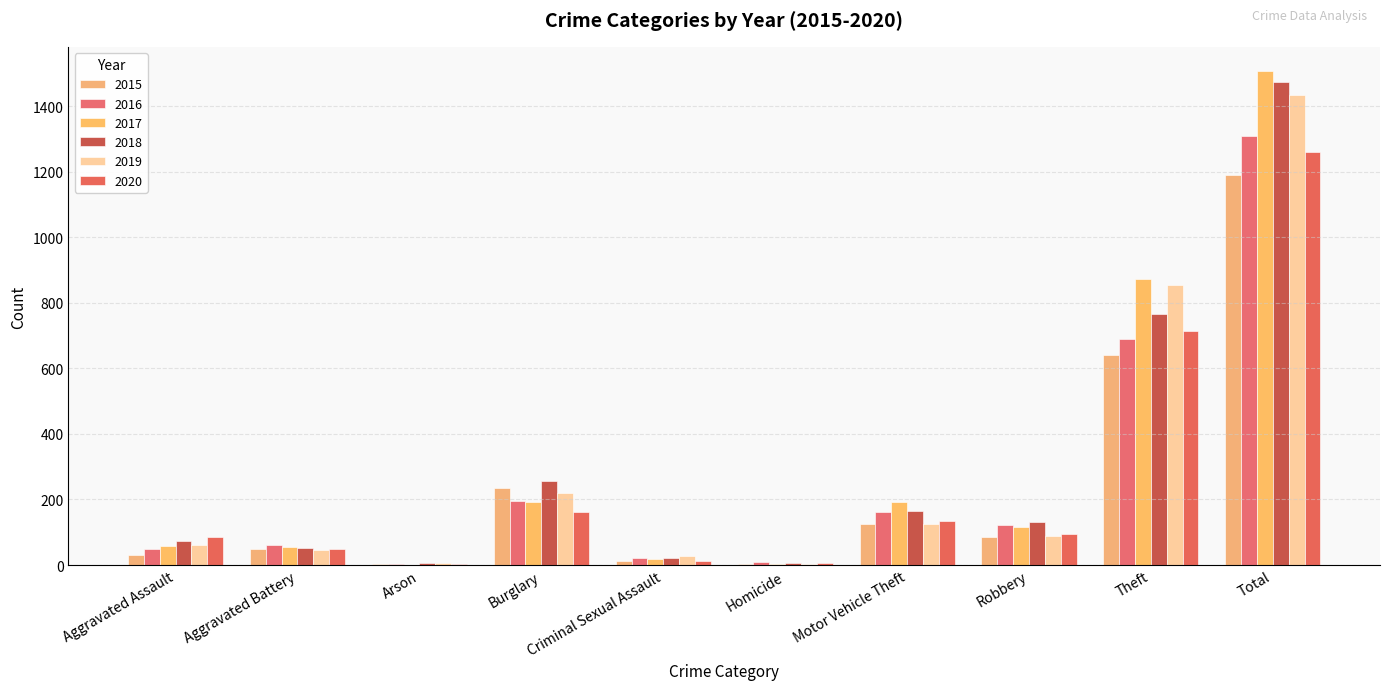

Which series has the largest total across all categories?

2017